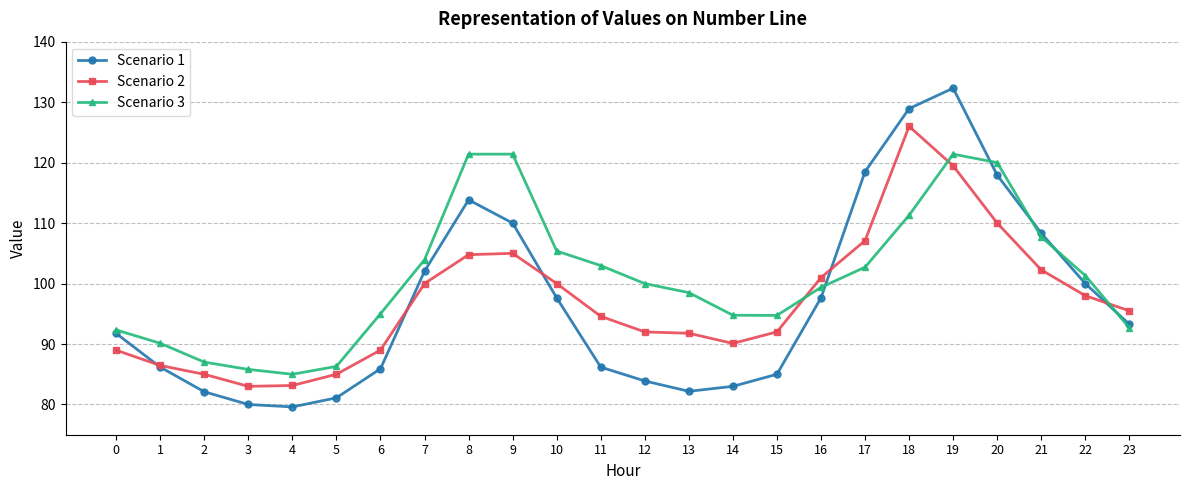

The Scenario 1 series shows 157.8 at 0. True or false?

False